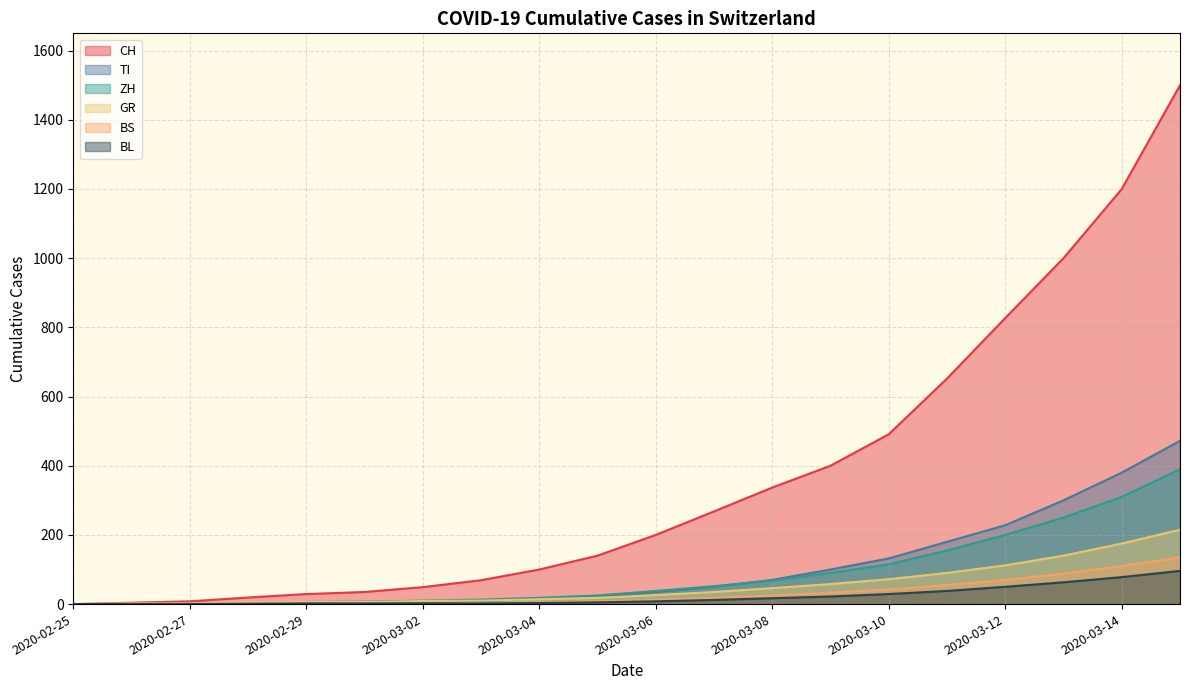

Which series has the largest total across all categories?

CH